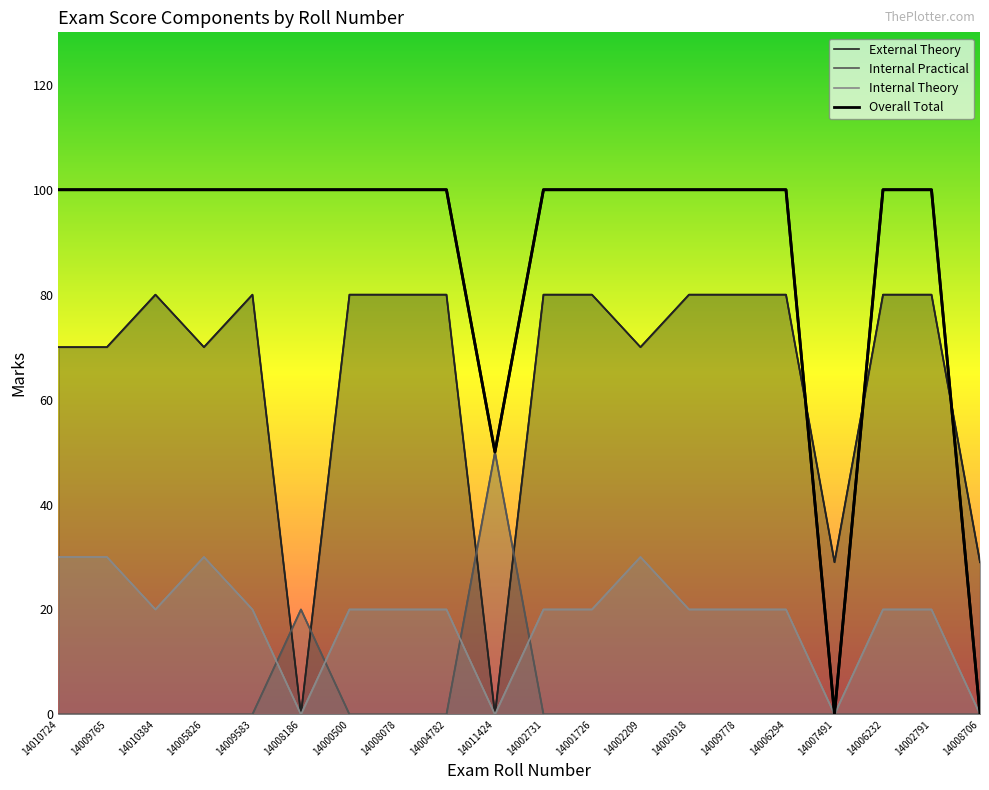

Is the value of Internal Theory at 14001726 greater than the value of Internal Practical at 14009765?

Yes